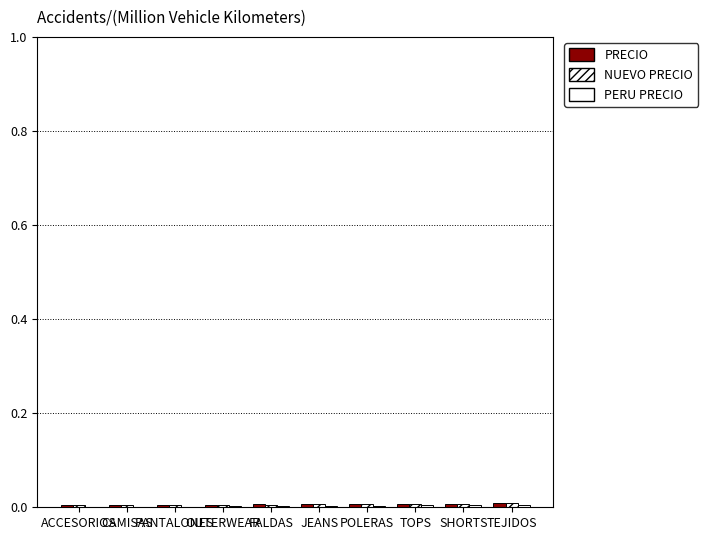

How many groups of bars are there?

10